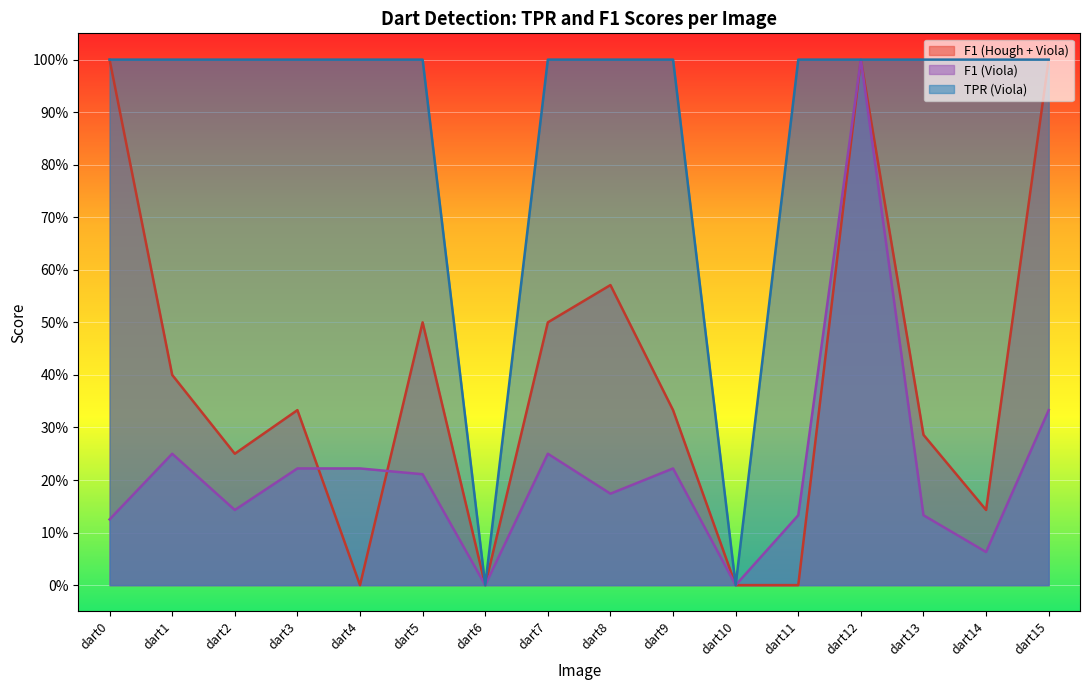

List the labels in order of F1 (Viola) value, largest first.

dart12, dart15, dart1, dart7, dart3, dart4, dart9, dart5, dart8, dart2, dart11, dart13, dart0, dart14, dart6, dart10